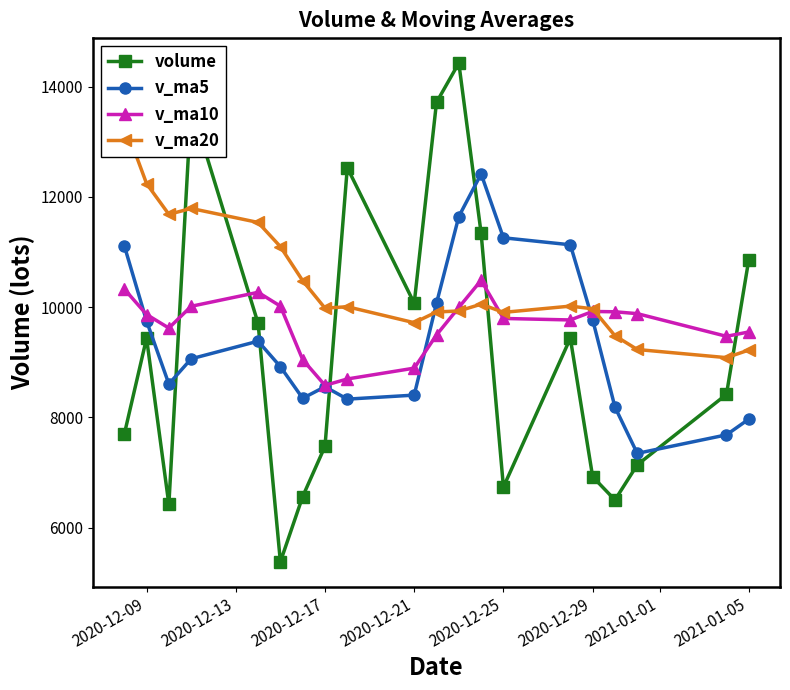

How many intersections are there between volume and v_ma5?

5